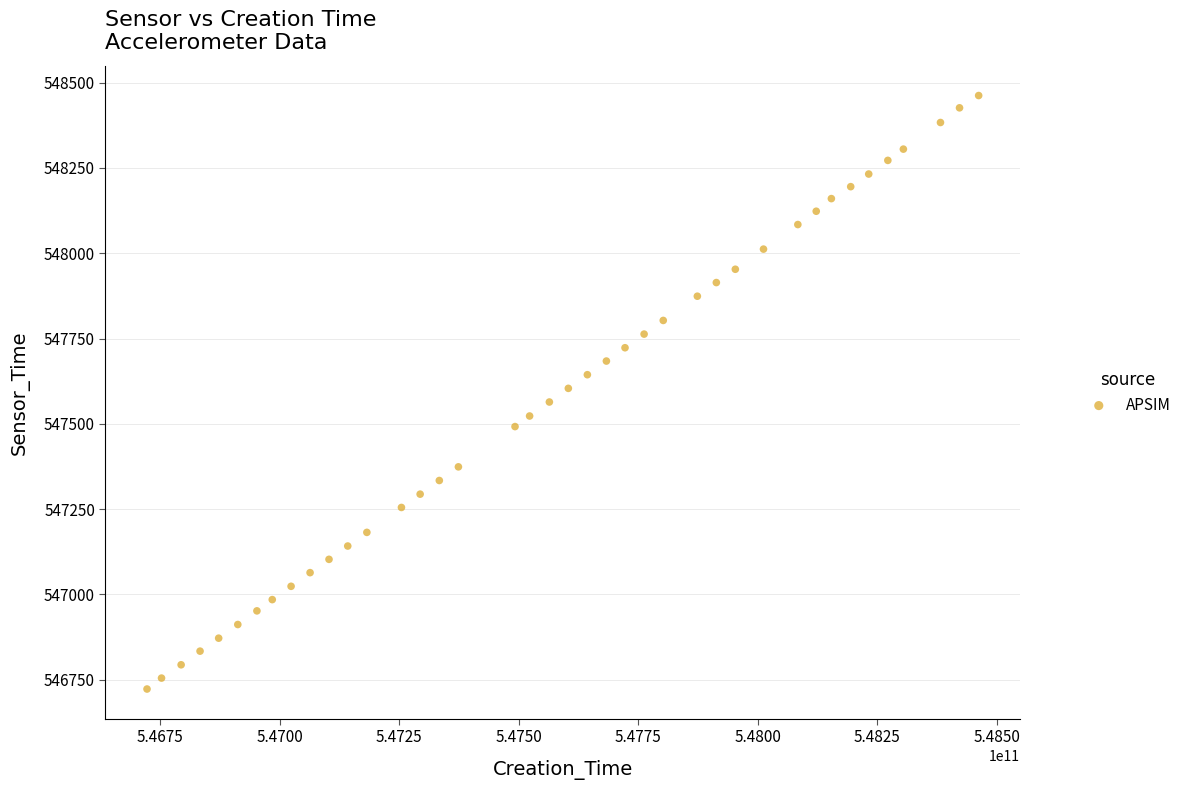

What is the range of Y values (max minus min)?

1739